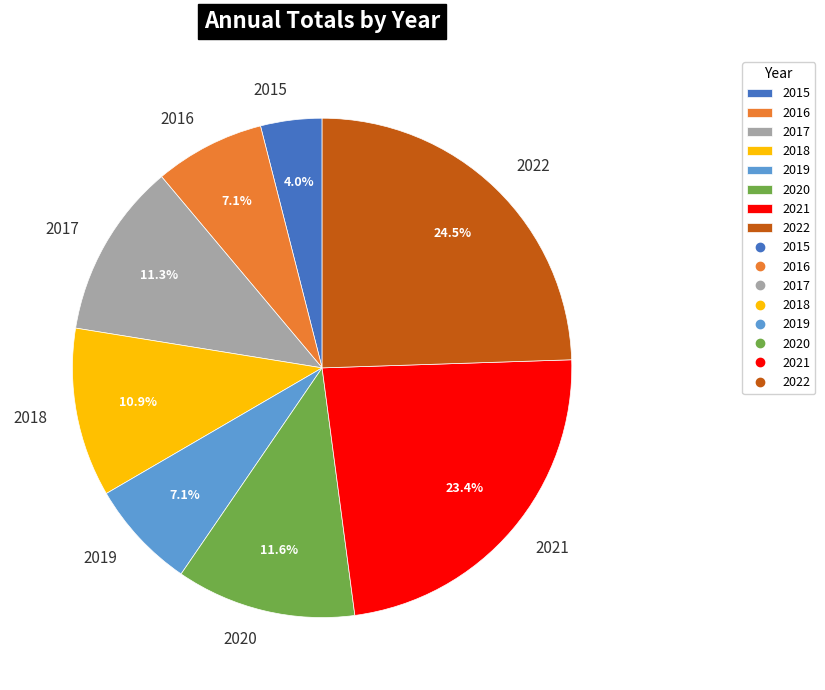

How many segments does this pie chart have?

8